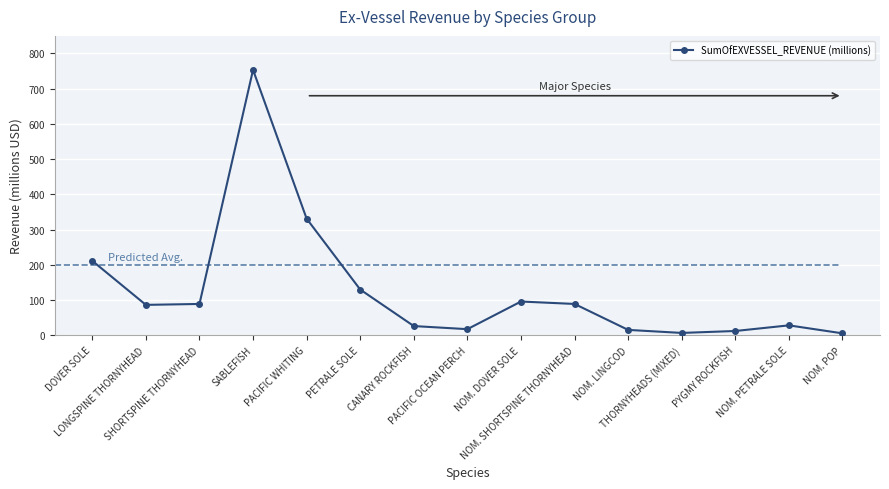

How many lines are shown in the chart?

1